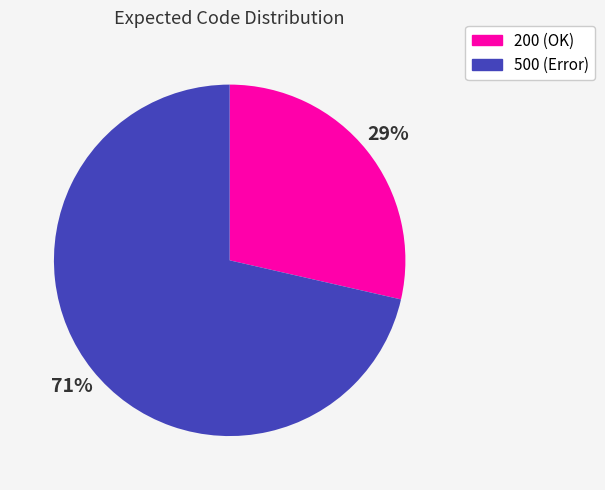

Does 500 represent more than half of the total?

Yes